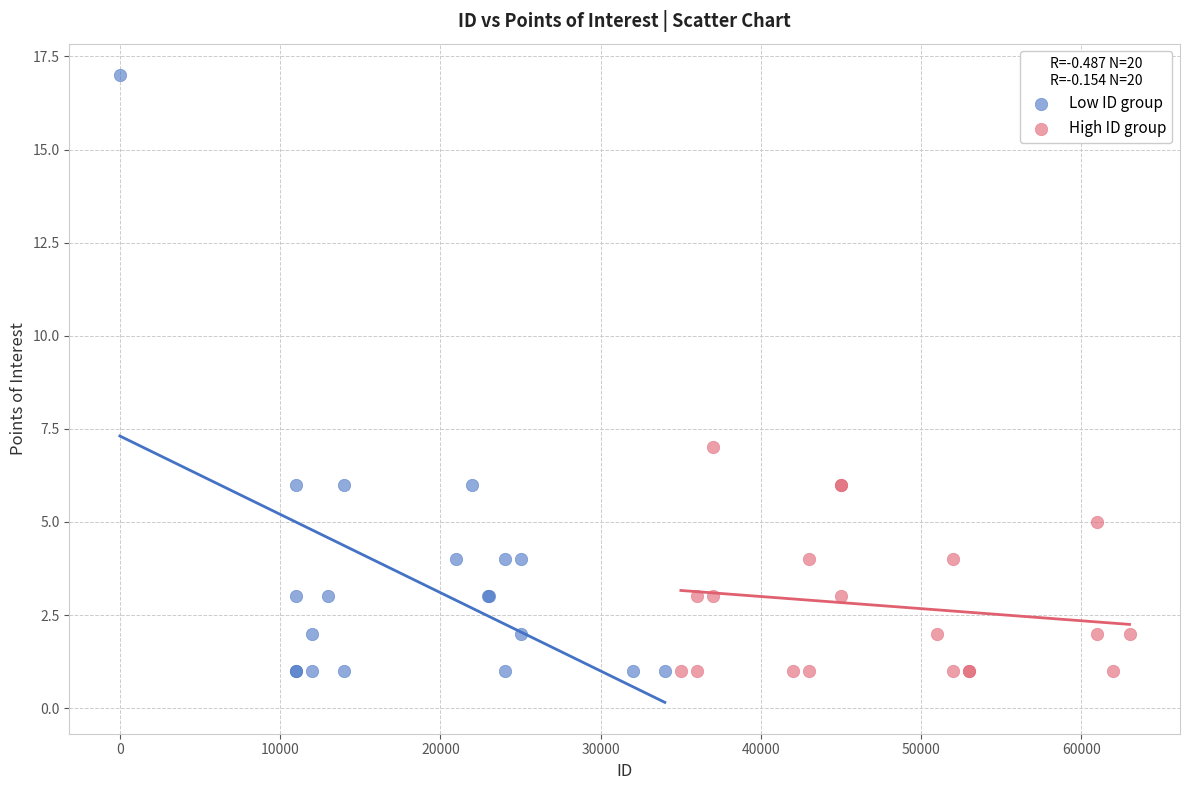

Which series reaches the maximum Y coordinate?

Low ID group